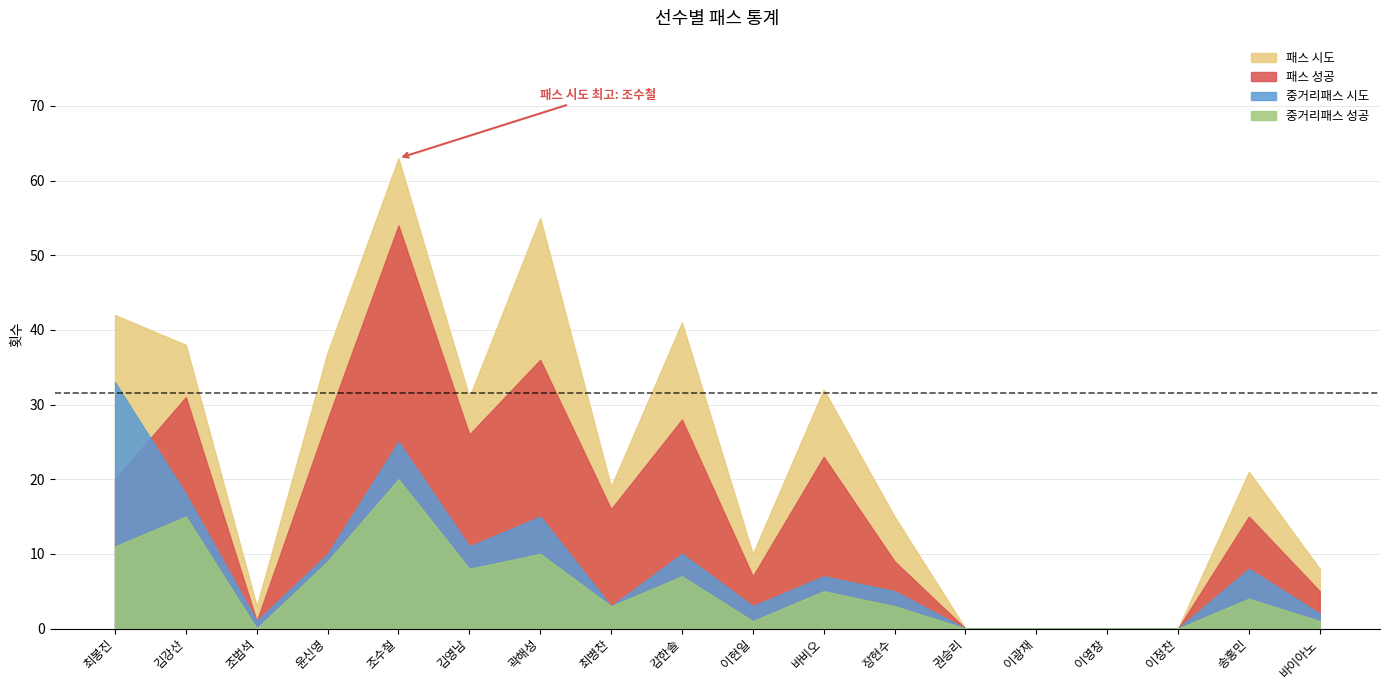

What is the label of the 3rd point from the left?

조범석